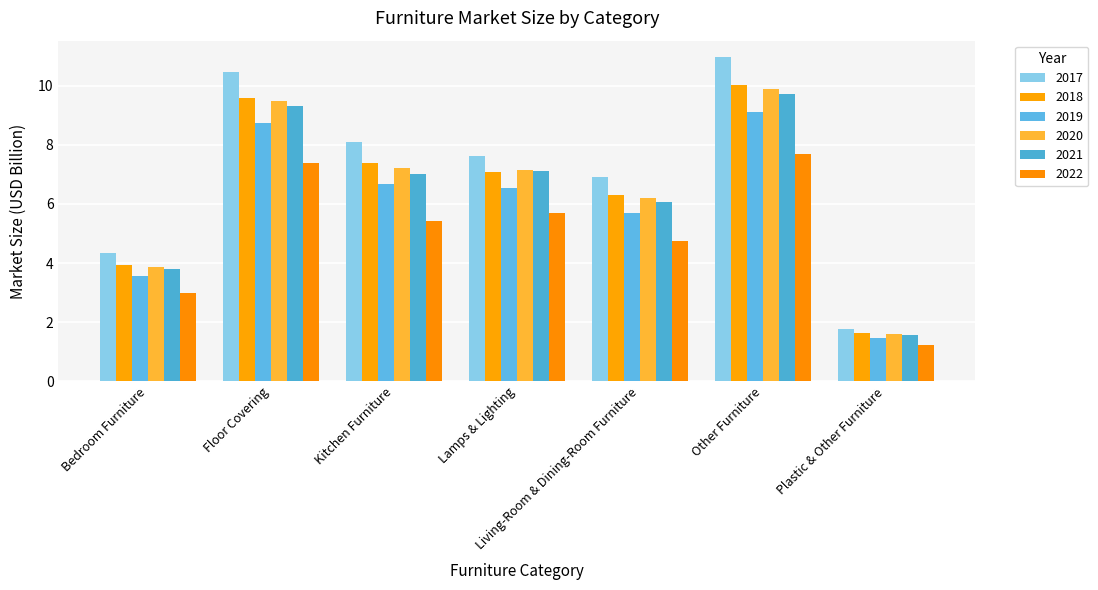

What is the total value across all series at Plastic & Other Furniture?

9.3